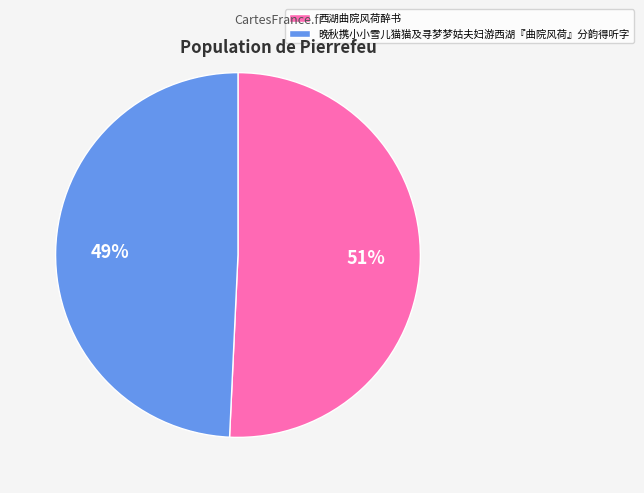

What percentage is the 晚秋携小小雪儿猫猫及寻梦梦姑夫妇游西湖『曲院风荷』分韵得听字 slice, to the nearest percent?

49%